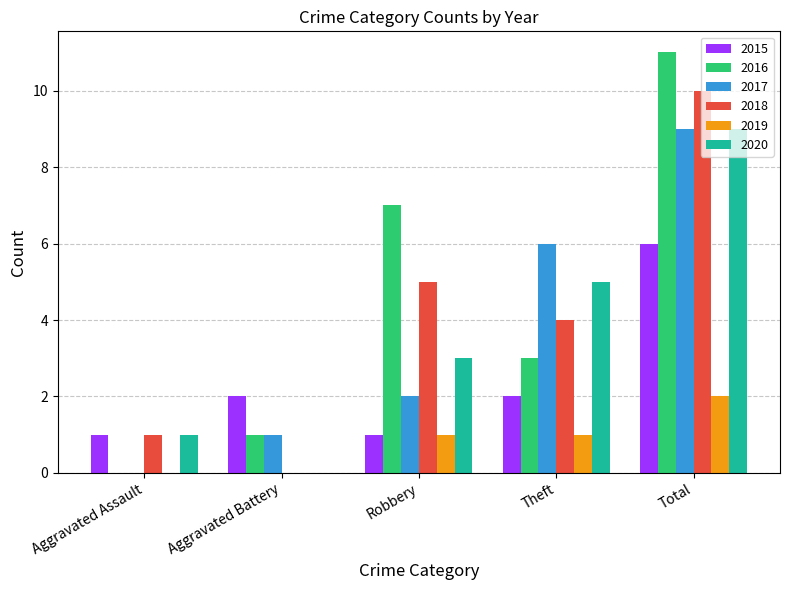

Which series has the widest spread of values?

2016